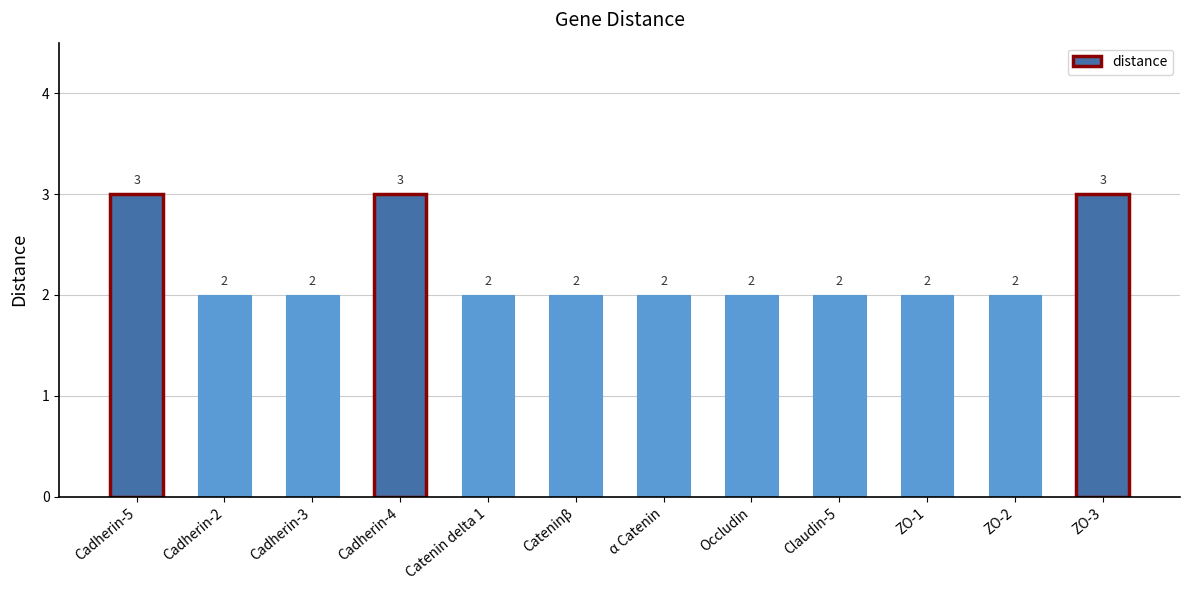

How many bars are there in total?

12